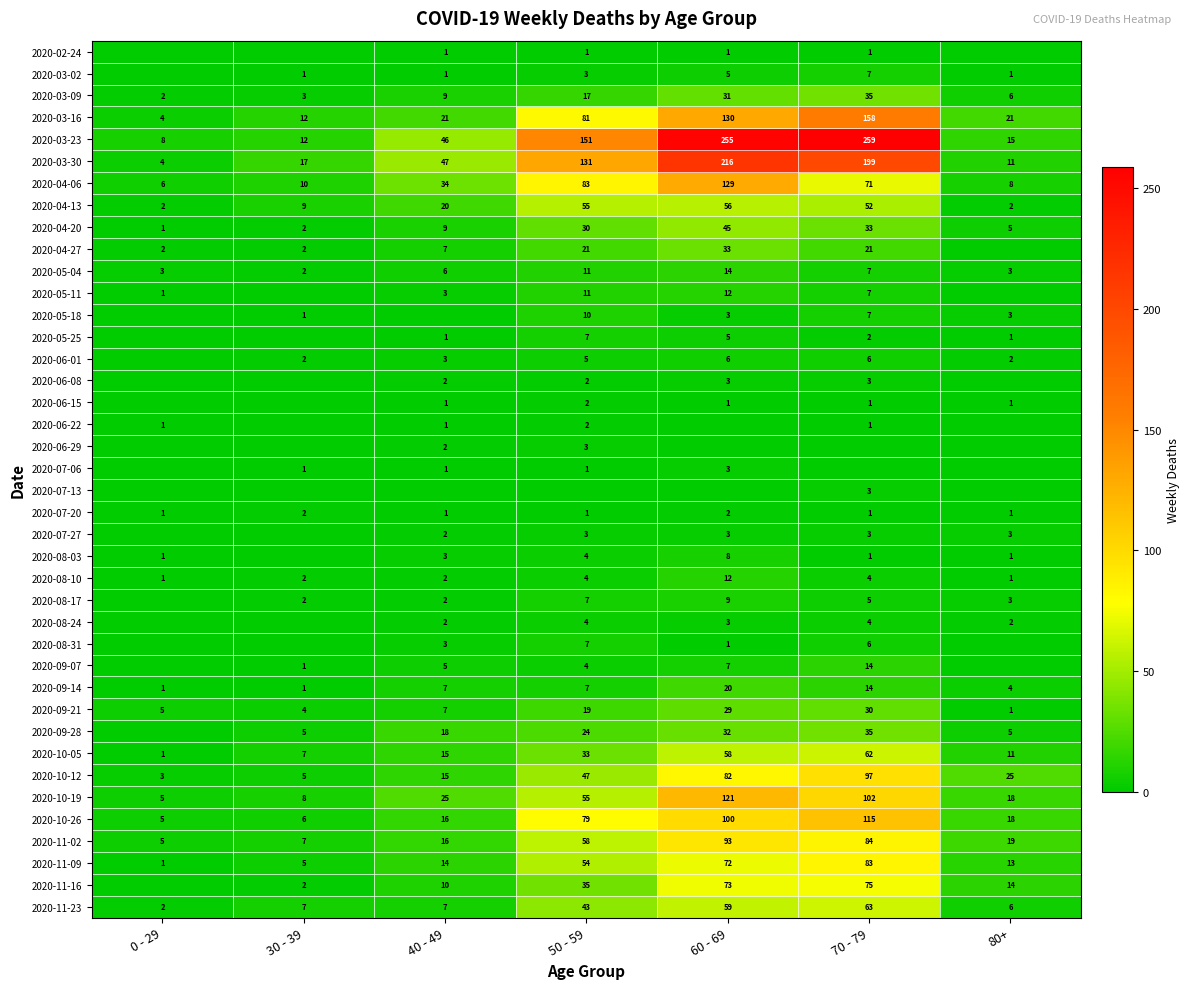

What is the difference between the 2020-04-20 values at 40 - 49 and 0 - 29?

8